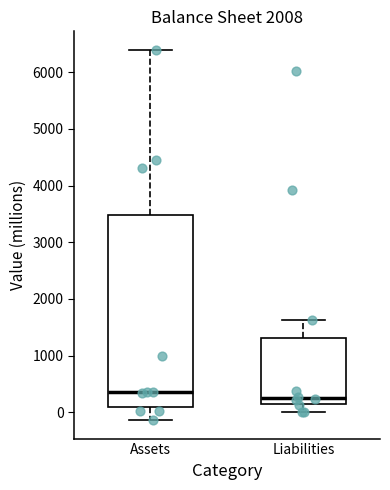

Where is the upper edge of the box for Liabilities on the y-axis? The values are not printed on the chart, so give them approximately, as read against the axis.

1300